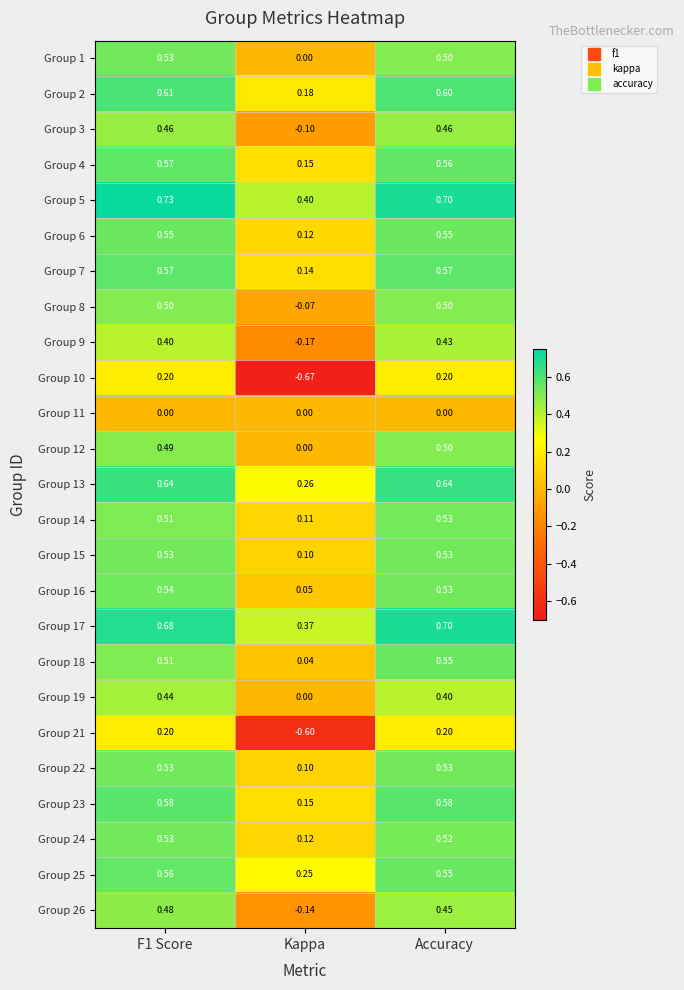

What is the spread (max minus min) of values at Kappa?

1.1